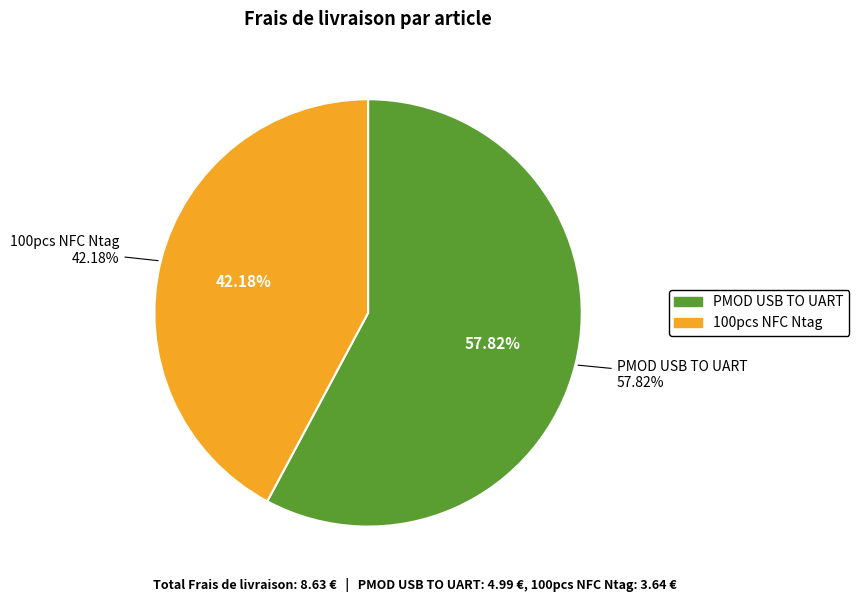

What percentage do 100pcs NFC Ntag and PMOD USB TO UART together represent?

100.0%